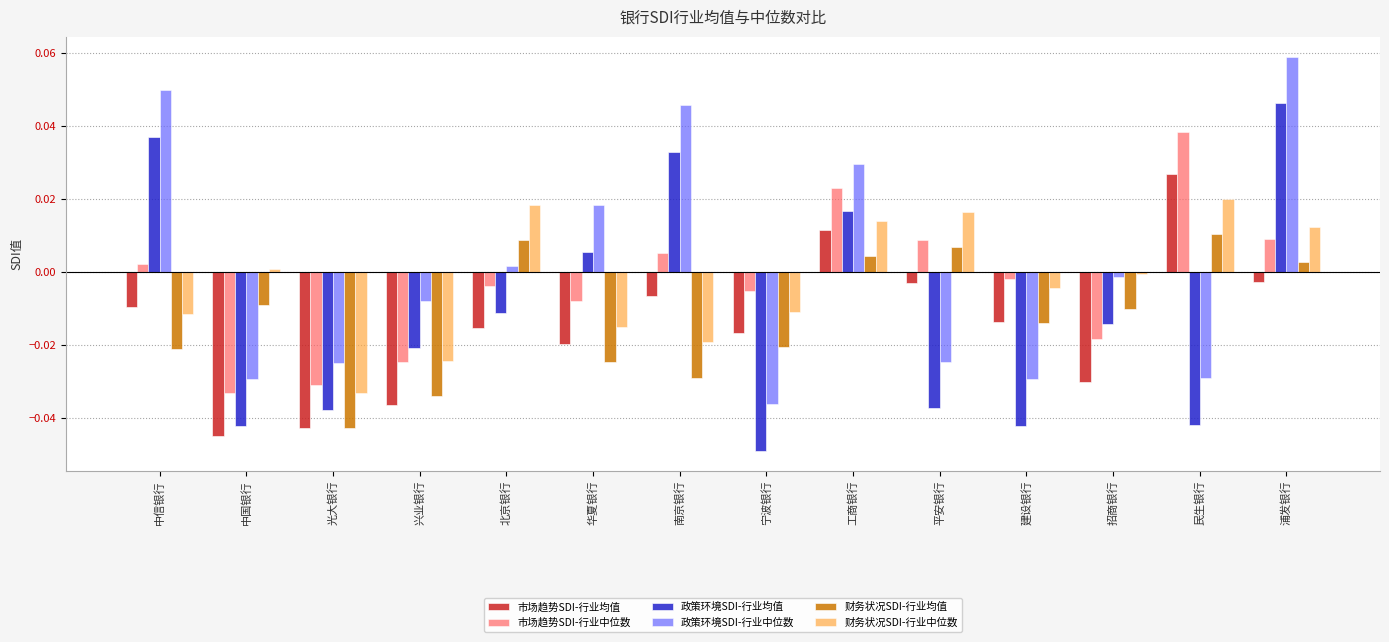

Is it true that 财务状况SDI-行业均值 equals 0.0 at 北京银行?

True